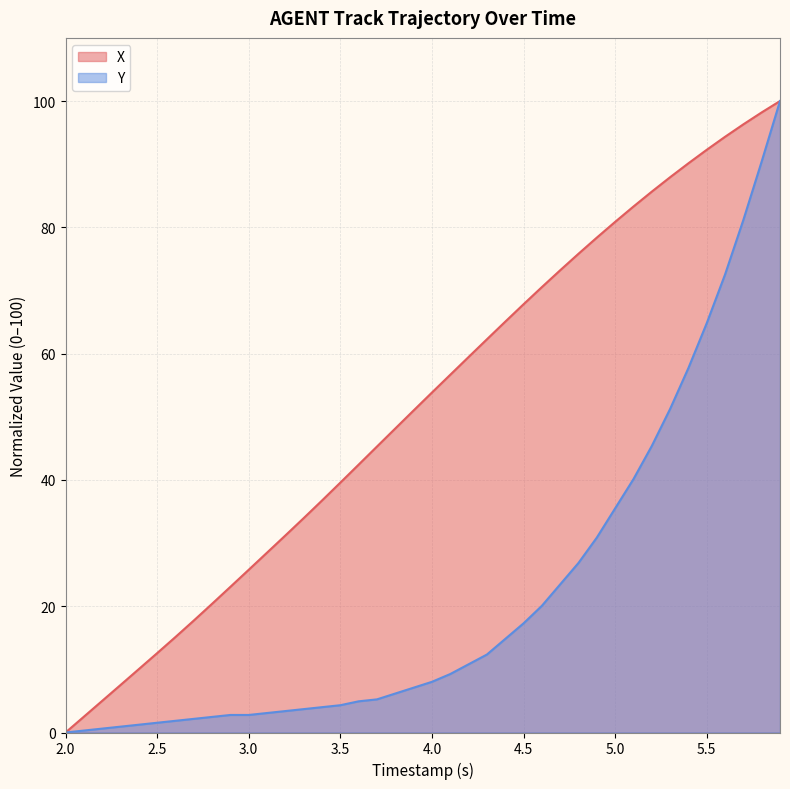

What is the maximum value shown in the chart?

100.0